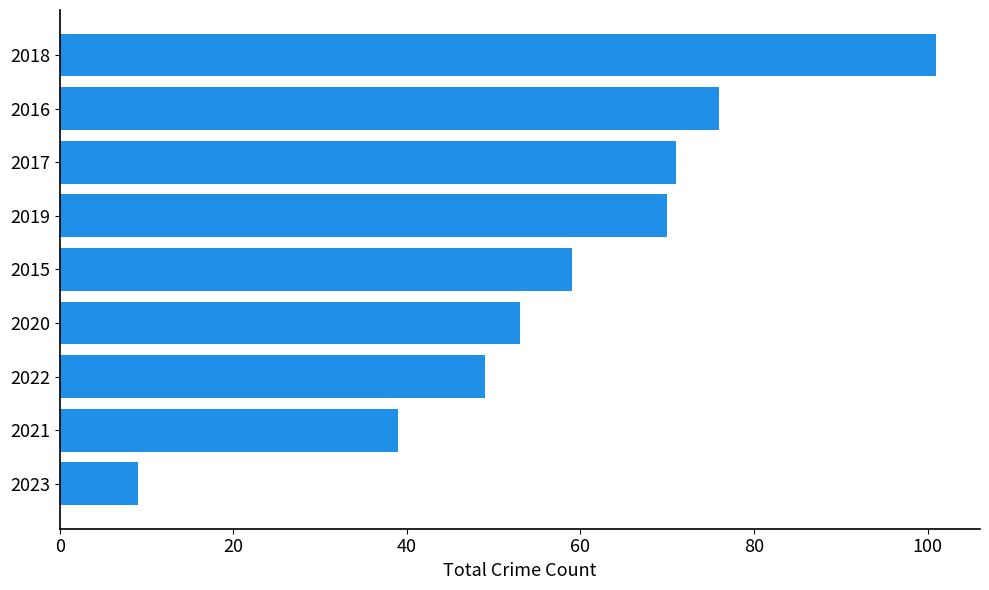

Are the bars grouped side by side (vs. stacked)?

No